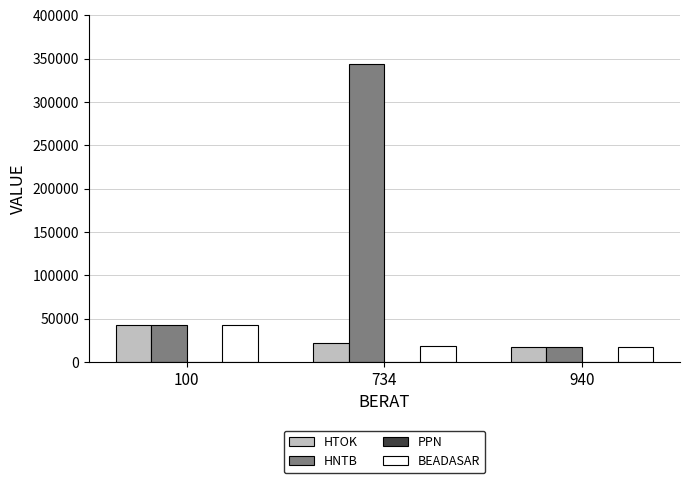

Where does the BEADASAR series first go above 18000?

100